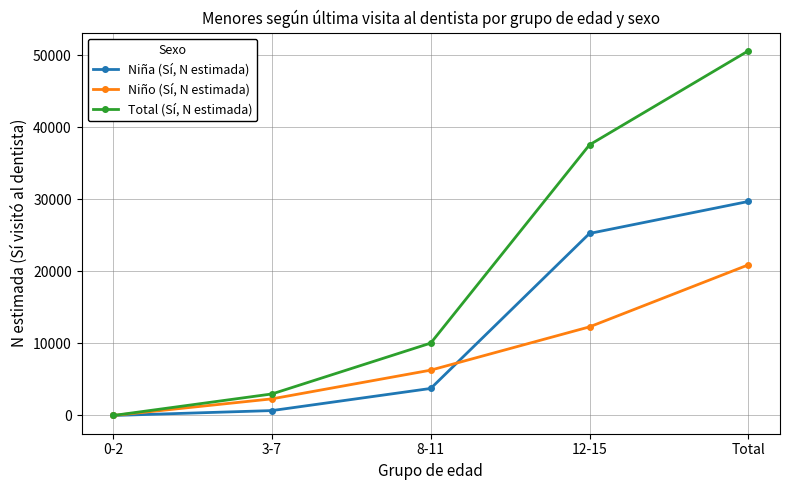

What is the label of the 2nd point from the right?

12-15